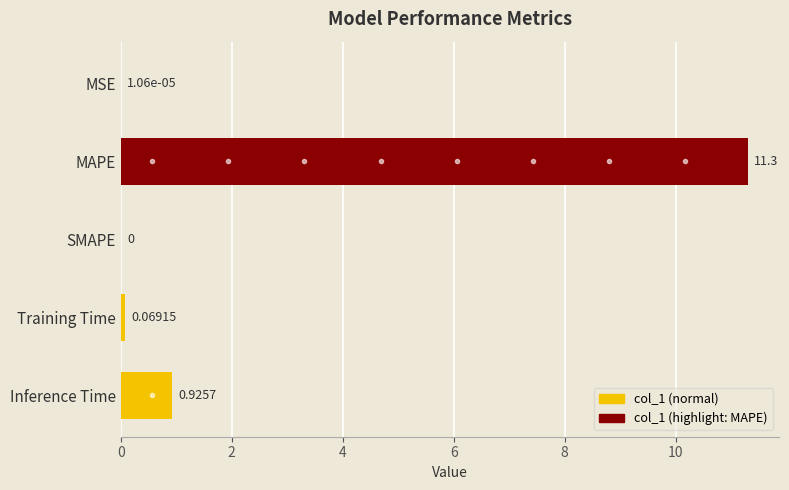

What is the greatest value displayed?

11.3